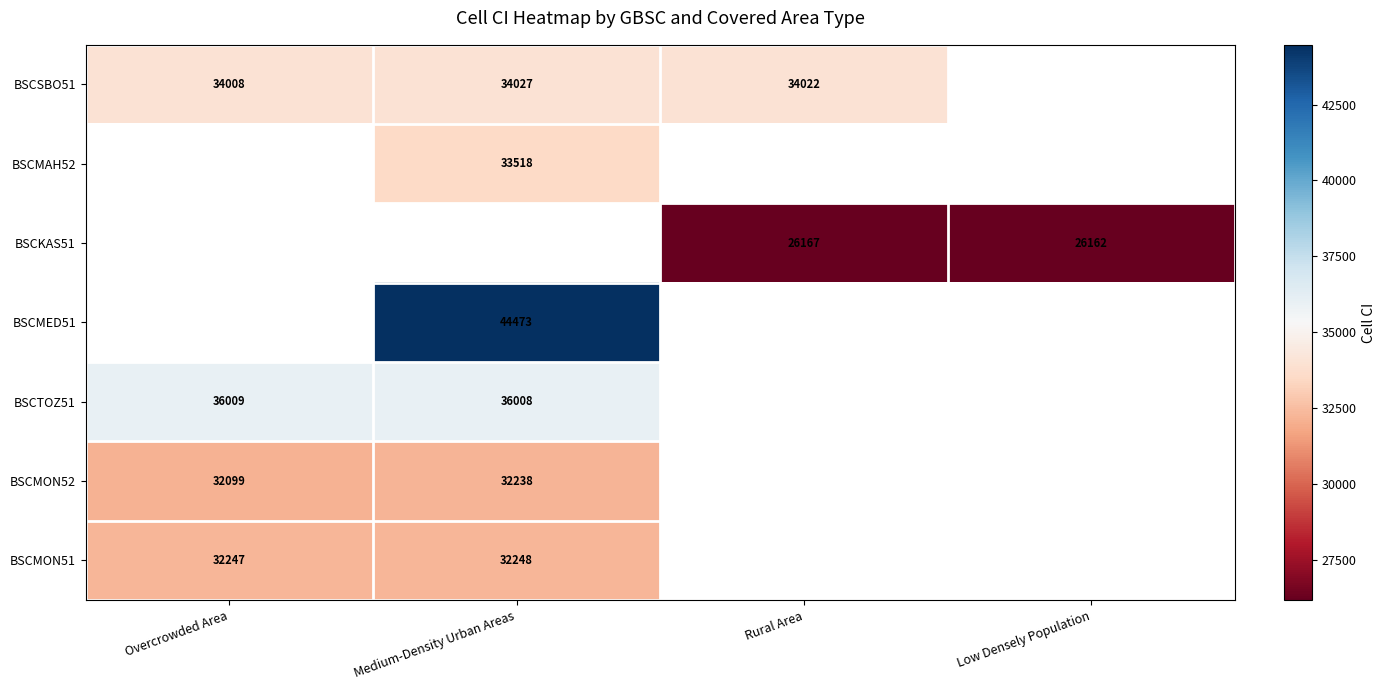

Is it true that BSCKAS51 equals 9444 at Rural Area?

False